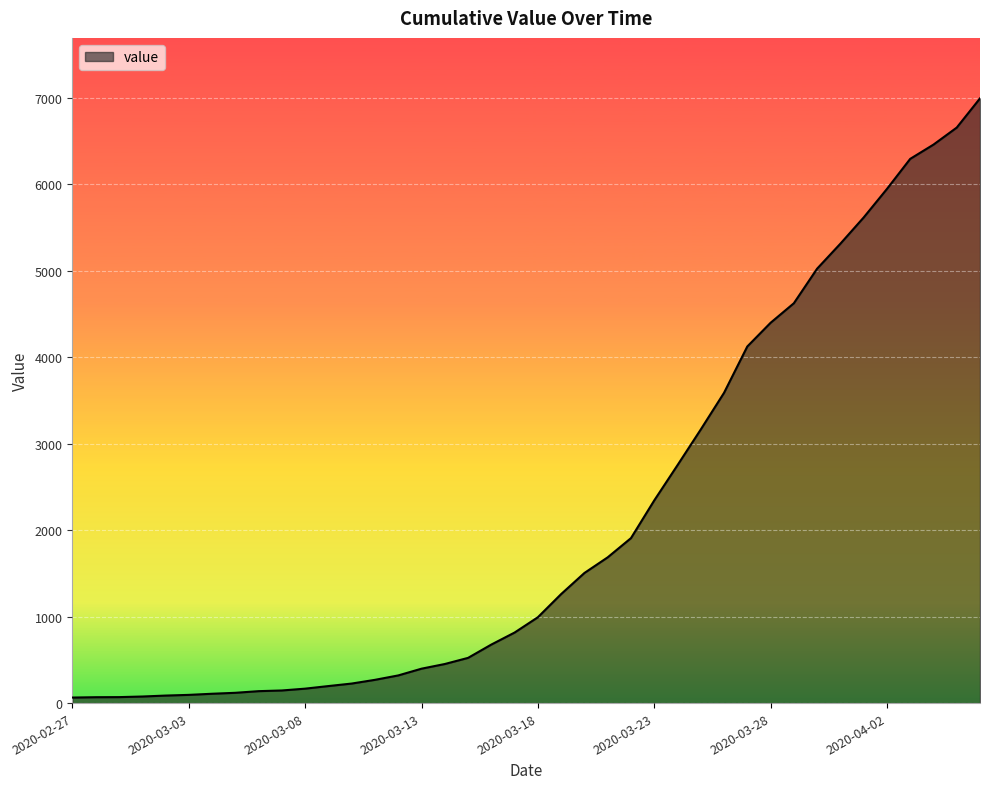

What is the greatest value displayed?

6995